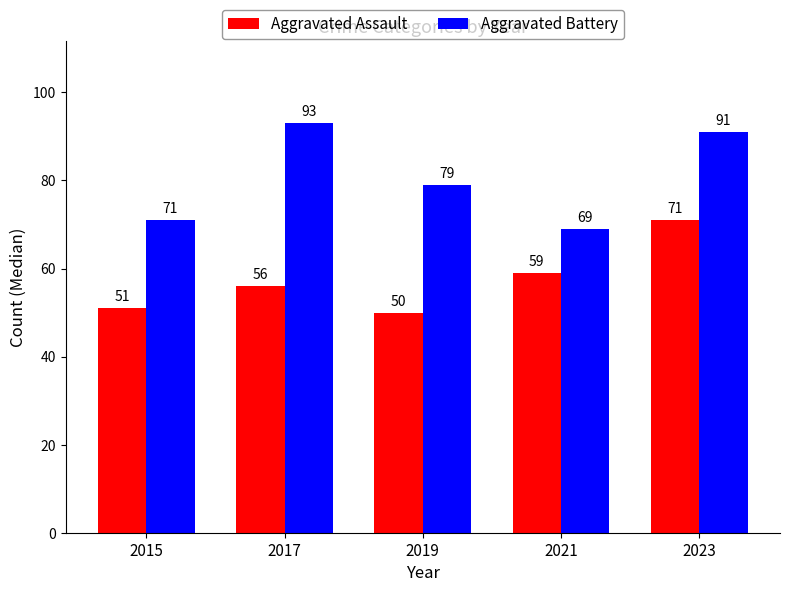

What is the total value across all series at 2021?

128